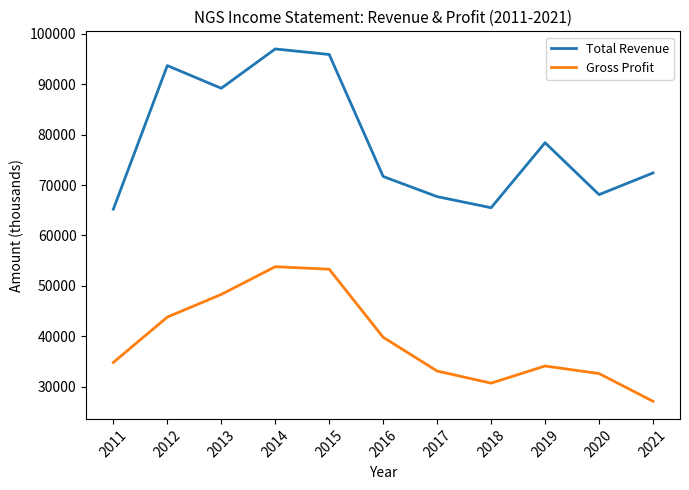

Does the chart display data point markers on the line(s)?

No